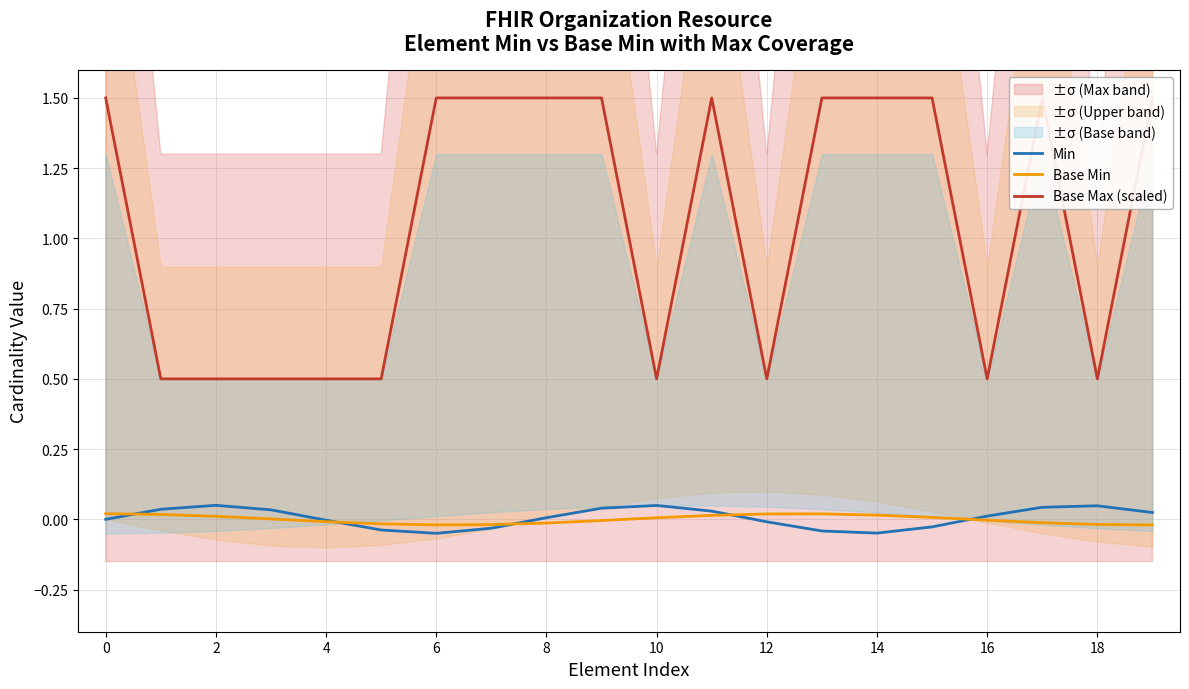

How many lines are shown in the chart?

3